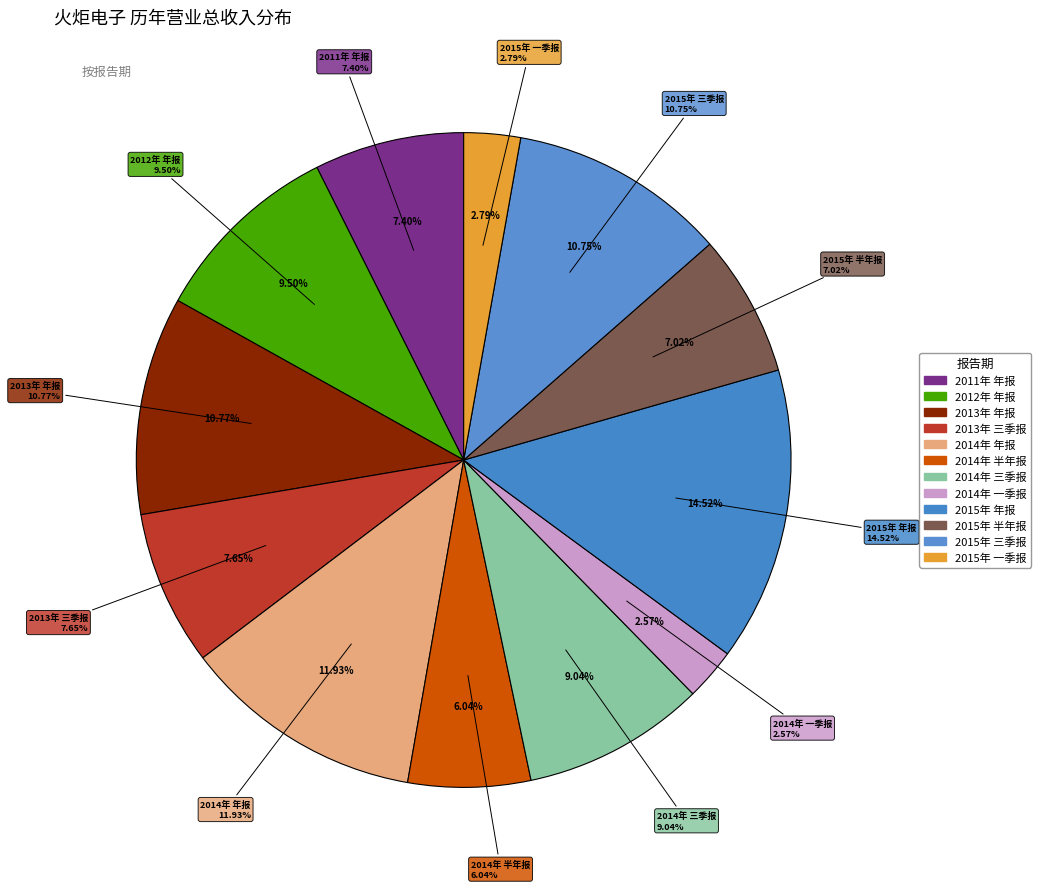

Rank the categories by value from highest to lowest.

2015年 年报, 2014年 年报, 2013年 年报, 2015年 三季报, 2012年 年报, 2014年 三季报, 2013年 三季报, 2011年 年报, 2015年 半年报, 2014年 半年报, 2015年 一季报, 2014年 一季报